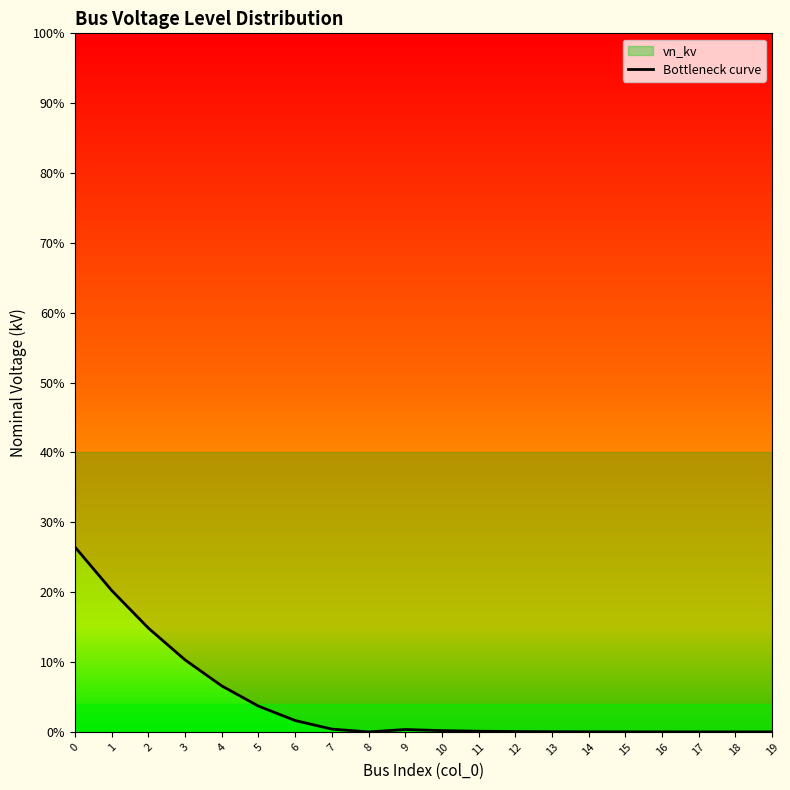

What is the maximum value shown in the chart?

0.3